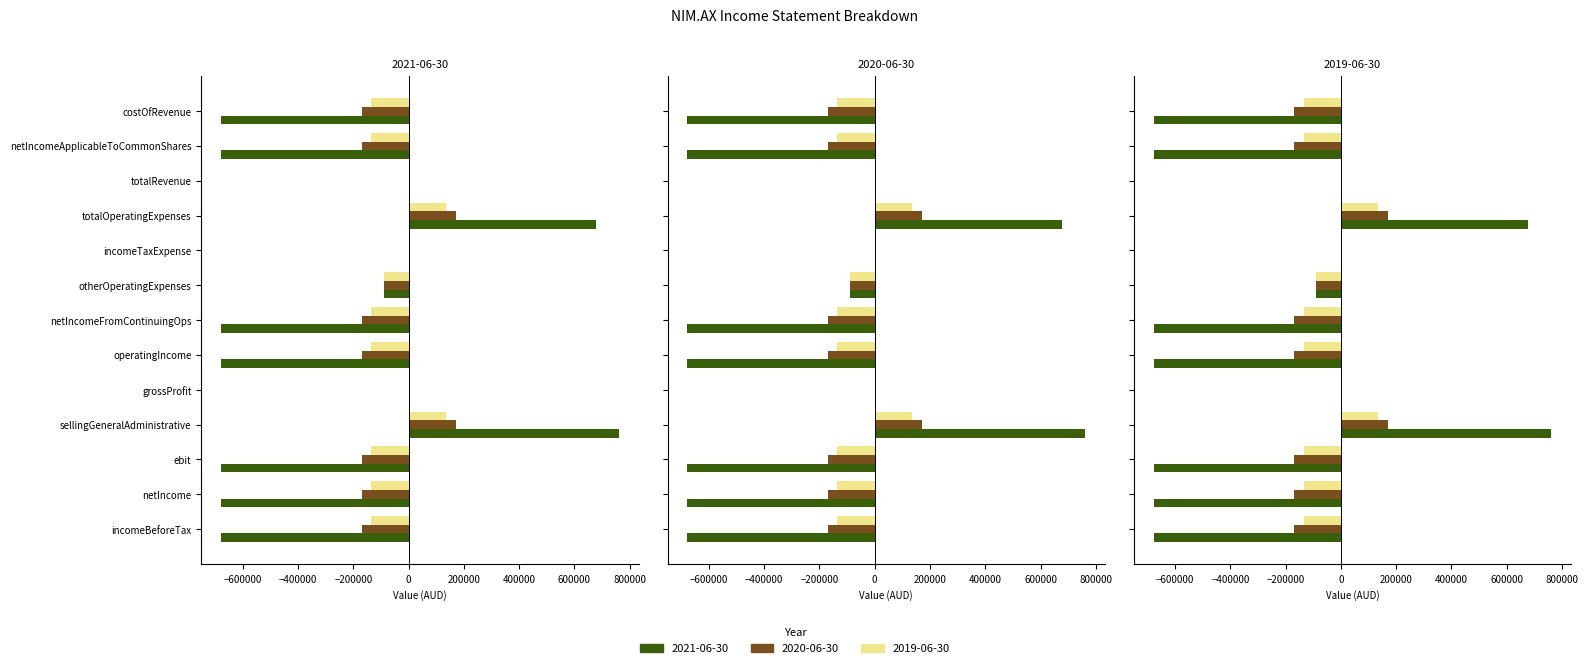

Rank the series at incomeTaxExpense from highest to lowest value.

2021-06-30, 2020-06-30, 2019-06-30